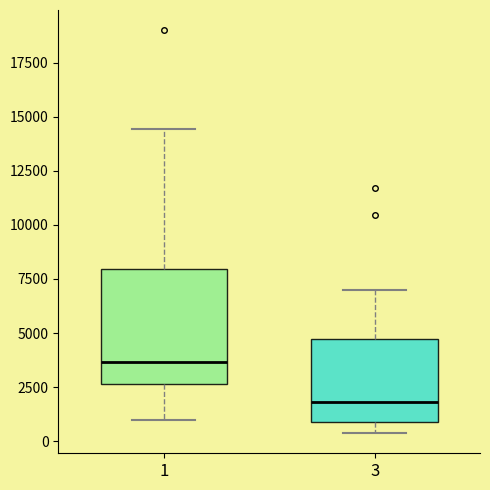

Reading left to right, read every box against the y-axis: the position of its median line, the range the box covers, and the ends of its whiskers. The values are not printed on the chart, so give them approximately, as read against the axis.

1: median 3500, box 2500 to 8000, whiskers 1000 to 14500
3: median 2000, box 1000 to 4500, whiskers 500 to 7000